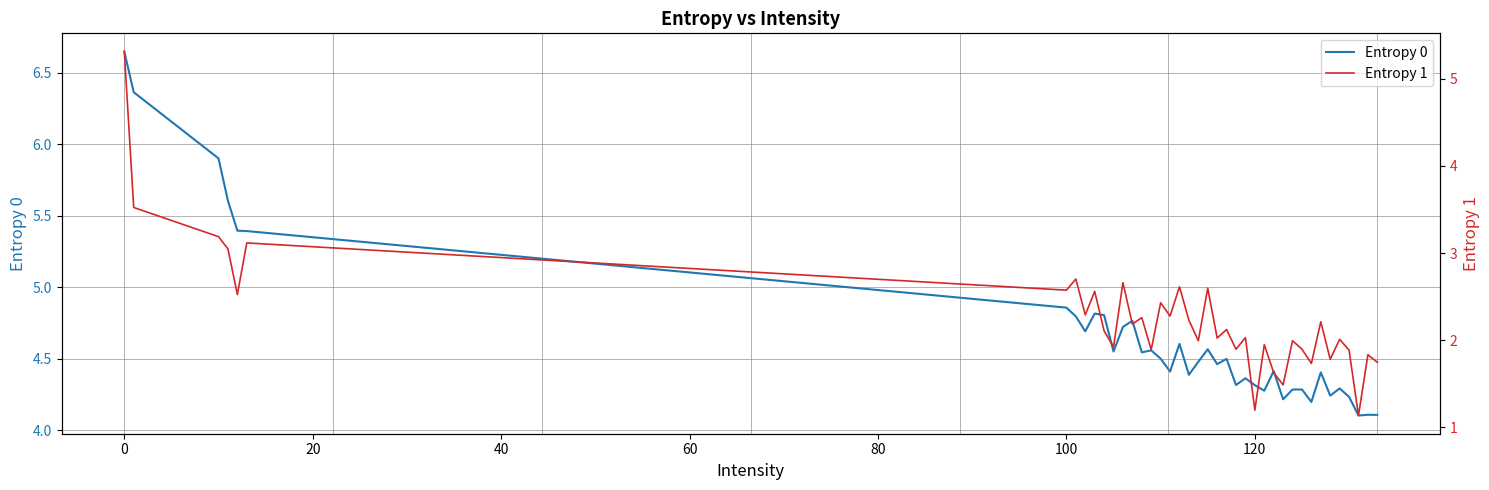

Reading right to left, transcribe all the data shown in this chart.

Entropy 0: 4.1	4.1	4.1	4.2	4.3	4.2	4.4	4.2	4.3	4.3	4.2	4.4	4.3	4.3	4.4	4.3	4.5	4.5	4.6	4.5	4.4	4.6	4.4	4.5	4.6	4.5	4.8	4.7	4.6	4.8	4.8	4.7	4.8	4.9	5.4	5.4	5.6	5.9	6.4	6.6
Entropy 1: 1.7	1.8	1.1	1.9	2.0	1.8	2.2	1.7	1.9	2.0	1.5	1.6	2.0	1.2	2.0	1.9	2.1	2.0	2.6	2.0	2.2	2.6	2.3	2.4	1.9	2.3	2.2	2.7	1.9	2.1	2.6	2.3	2.7	2.6	3.1	2.5	3.0	3.2	3.5	5.3